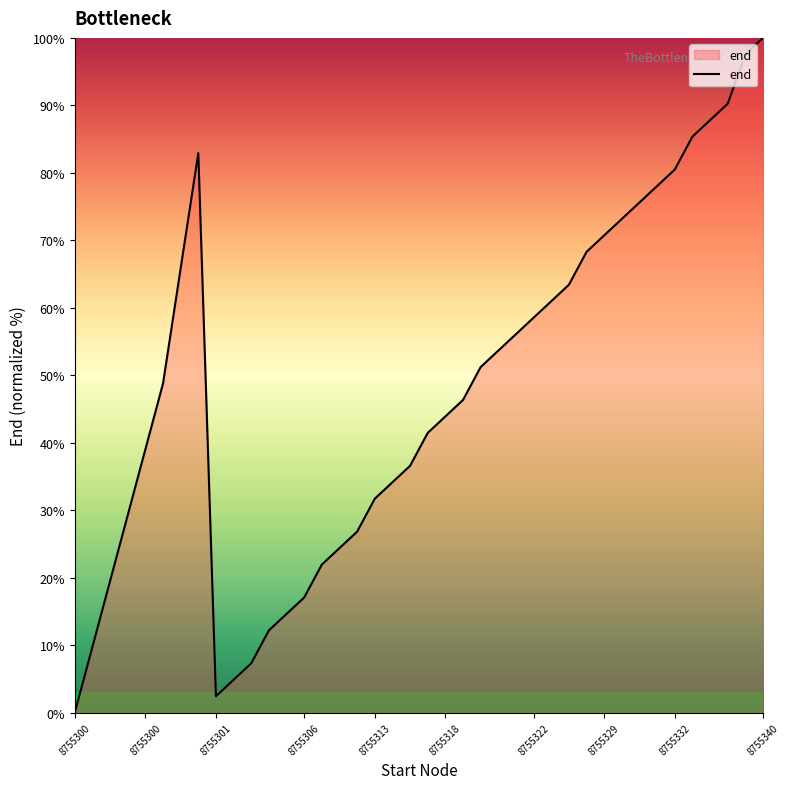

What is the maximum value shown in the chart?

100.0